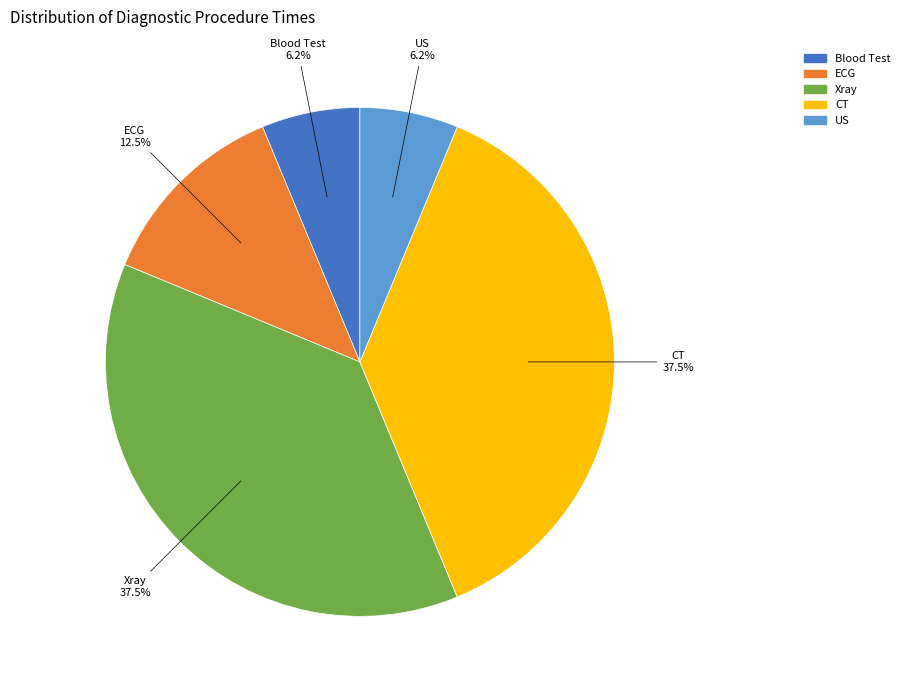

True or false: Xray accounts for 45% of the total.

False